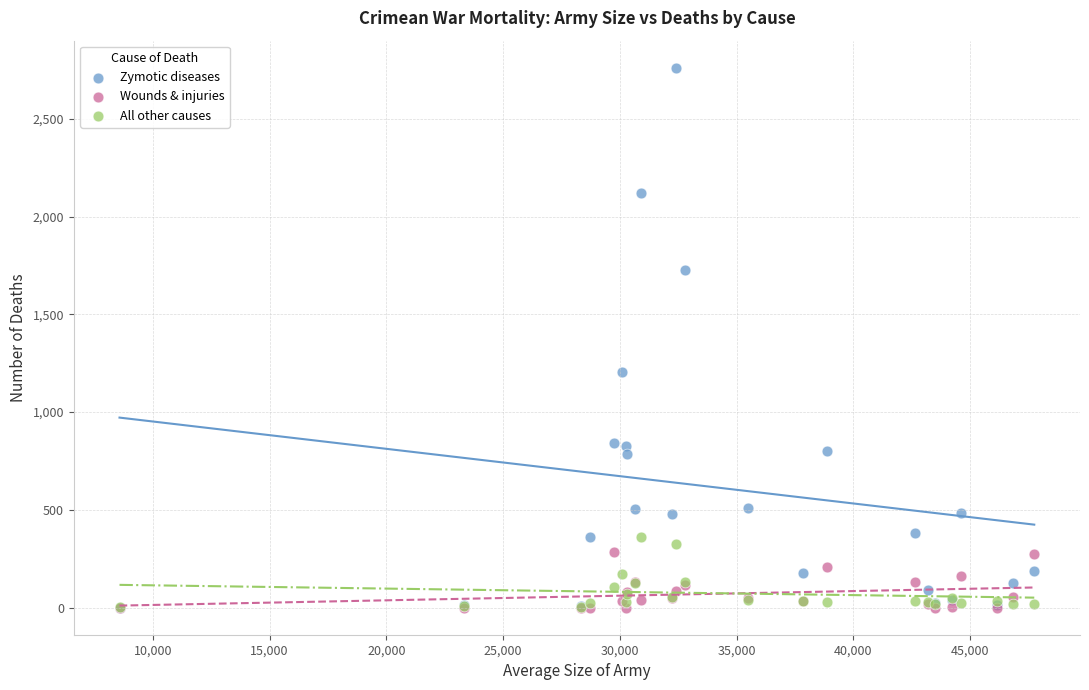

In the Zymotic diseases series, what Y value is closest to 1381?

1205